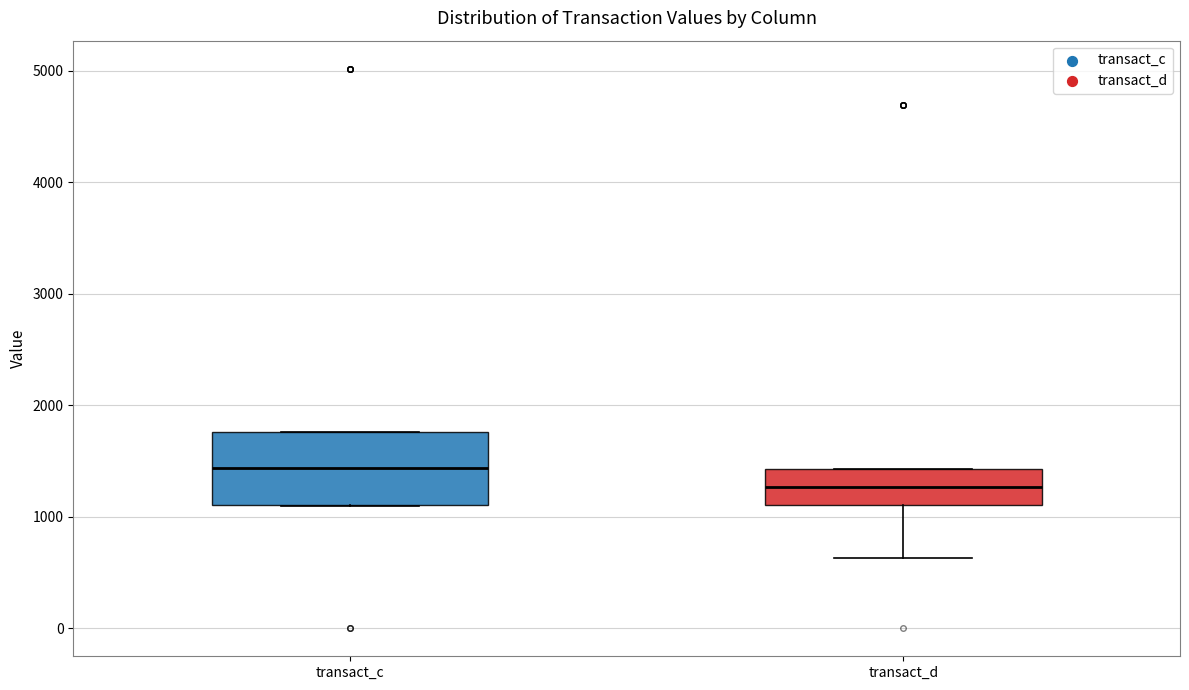

Which box's median line is the lowest?

transact_d